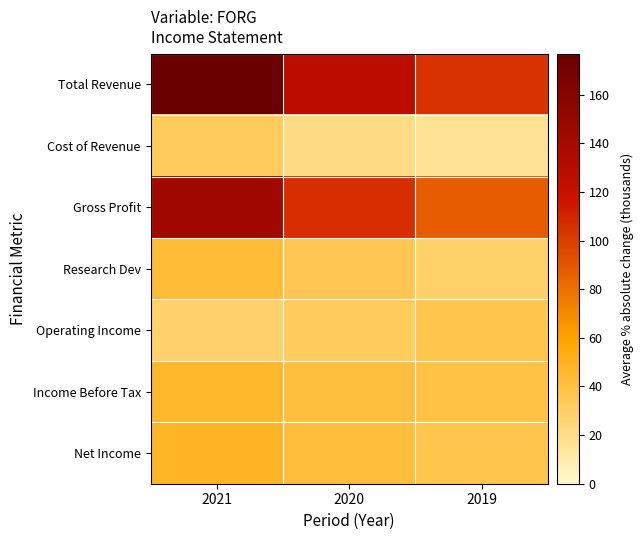

At 2021, list the series in order from largest to smallest.

Total Revenue, Gross Profit, Net Income, Income Before Tax, Research Dev, Cost of Revenue, Operating Income